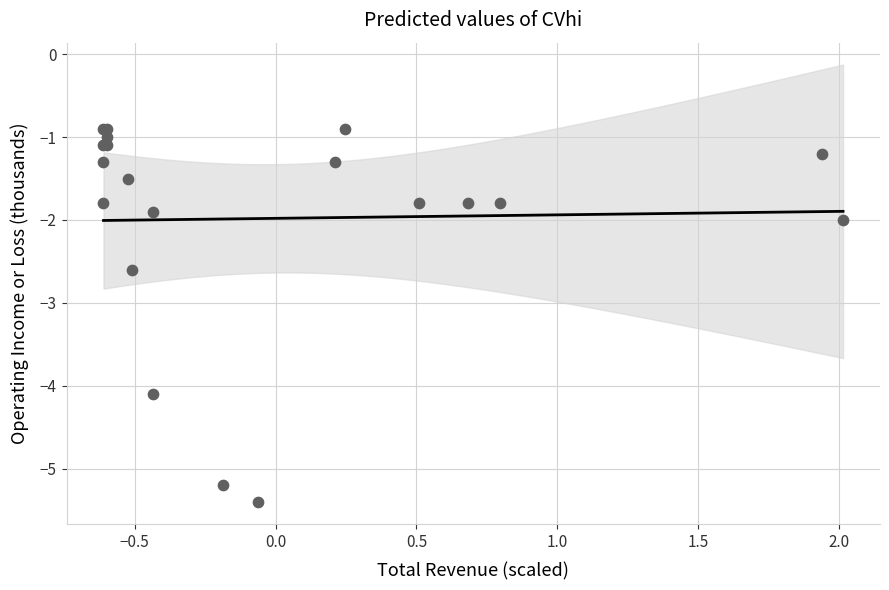

What Y value in the scatter plot is closest to -3?

-2.6